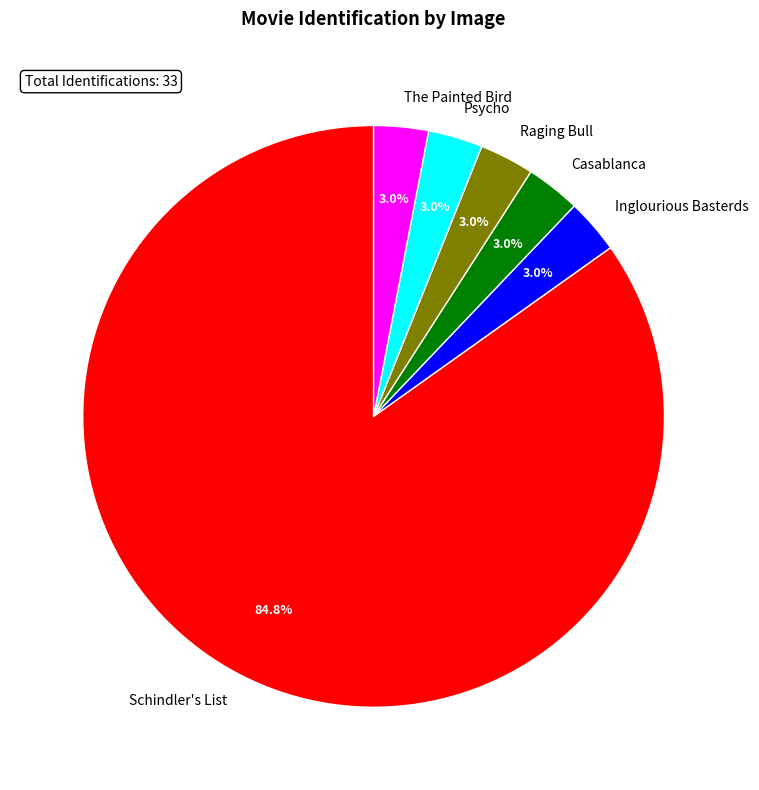

Which slice is the largest?

Schindler's List